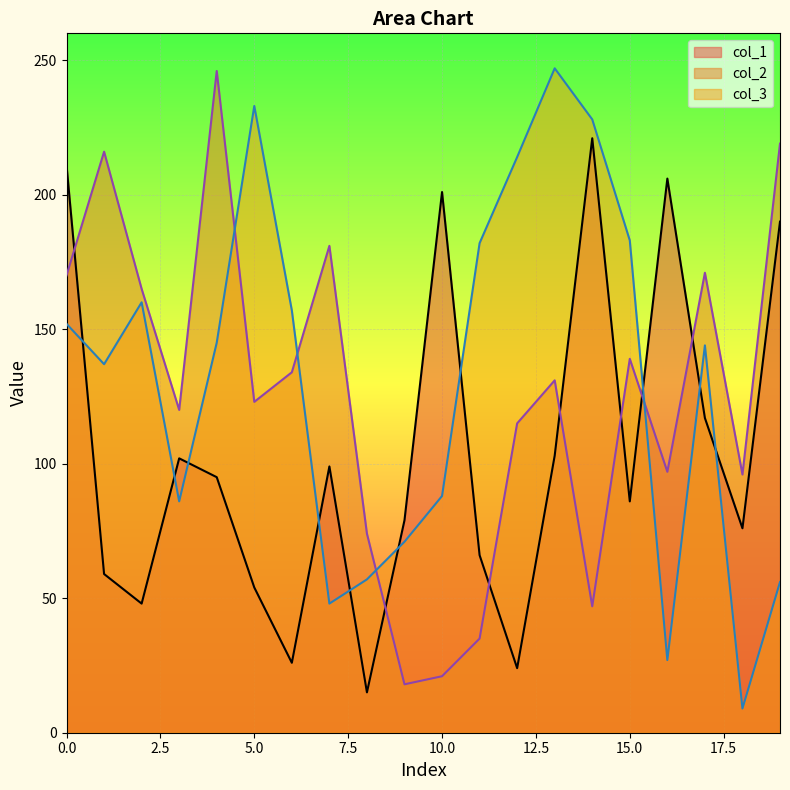

True or false: col_2 and col_3 cross at least once.

True